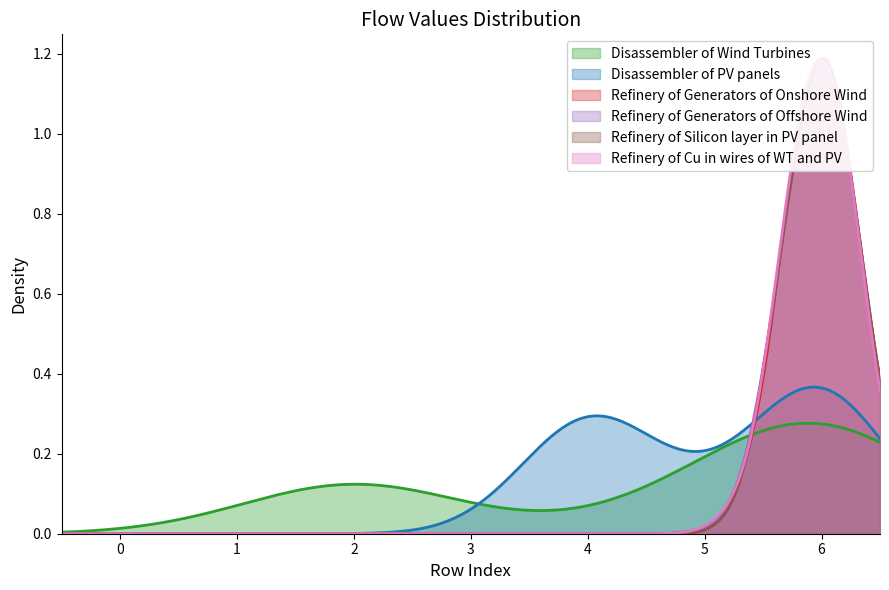

What are all the series names shown in the legend?

Disassembler of Wind Turbines, Disassembler of PV panels, Refinery of Generators of Onshore Wind, Refinery of Generators of Offshore Wind, Refinery of Silicon layer in PV panel, Refinery of Cu in wires of WT and PV